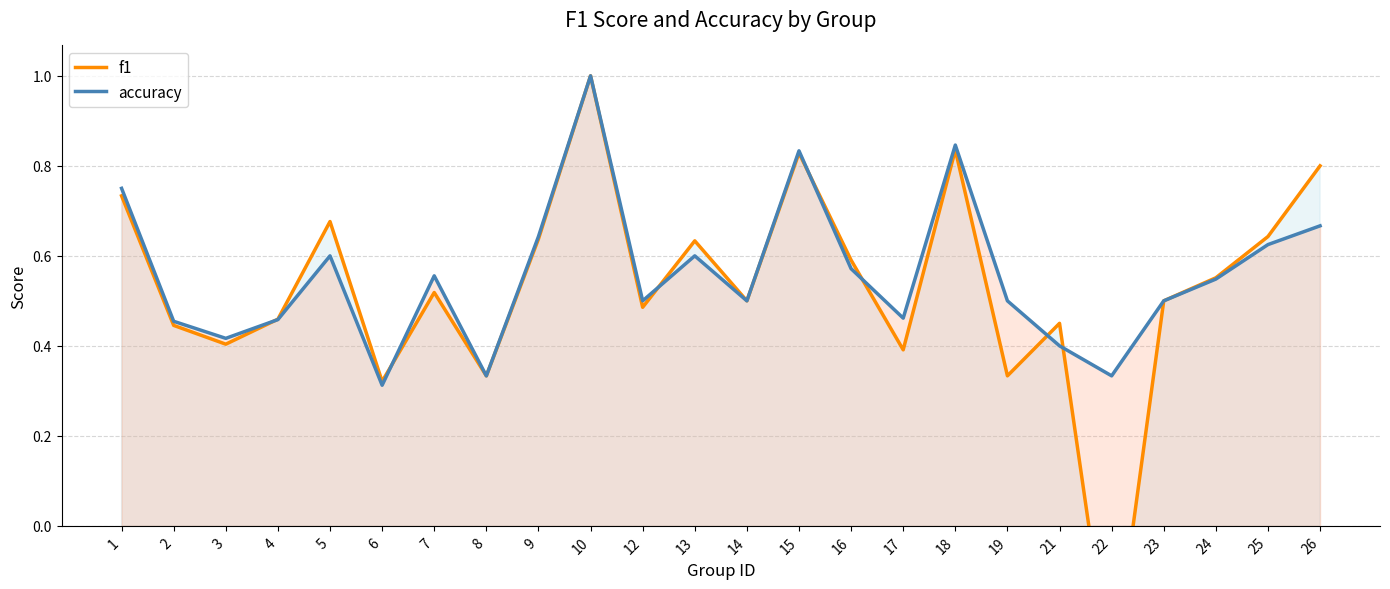

How many categories are shown in the chart?

24